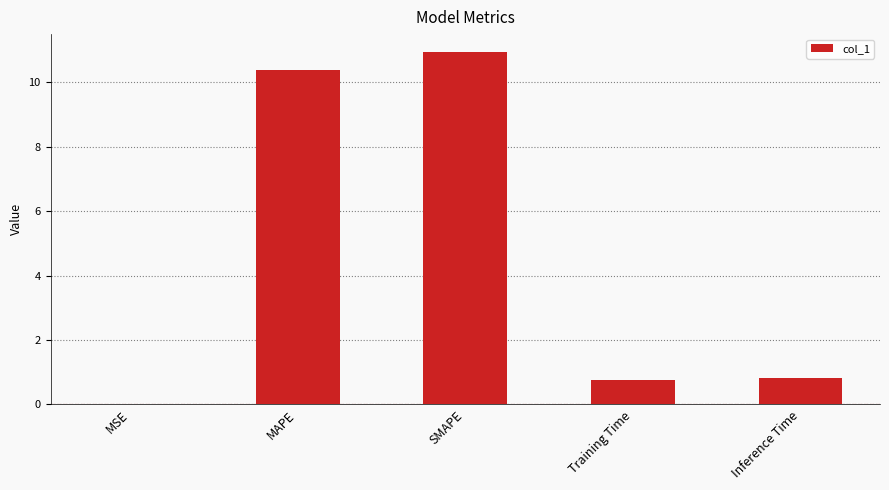

Which has a higher value, SMAPE or Training Time?

SMAPE